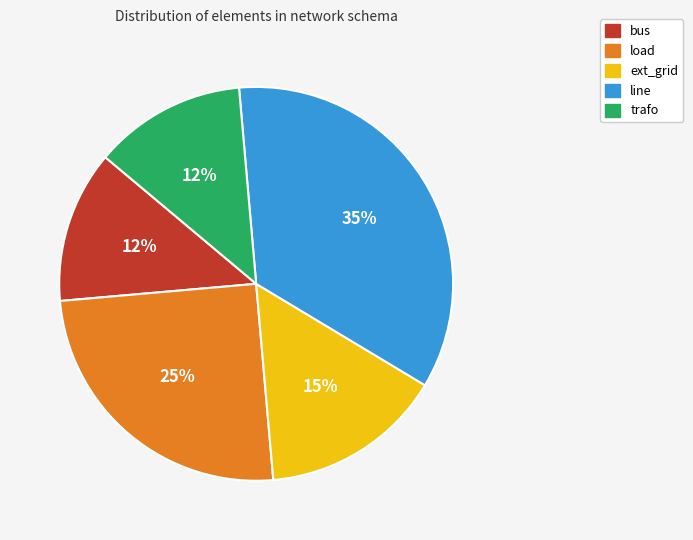

To the nearest percent, what percentage of the pie is ext_grid?

15%